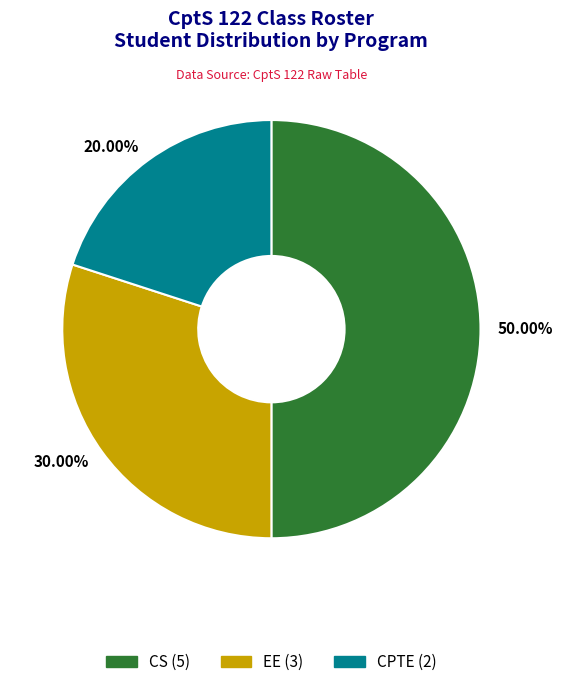

Which slice is the smallest?

20.00%